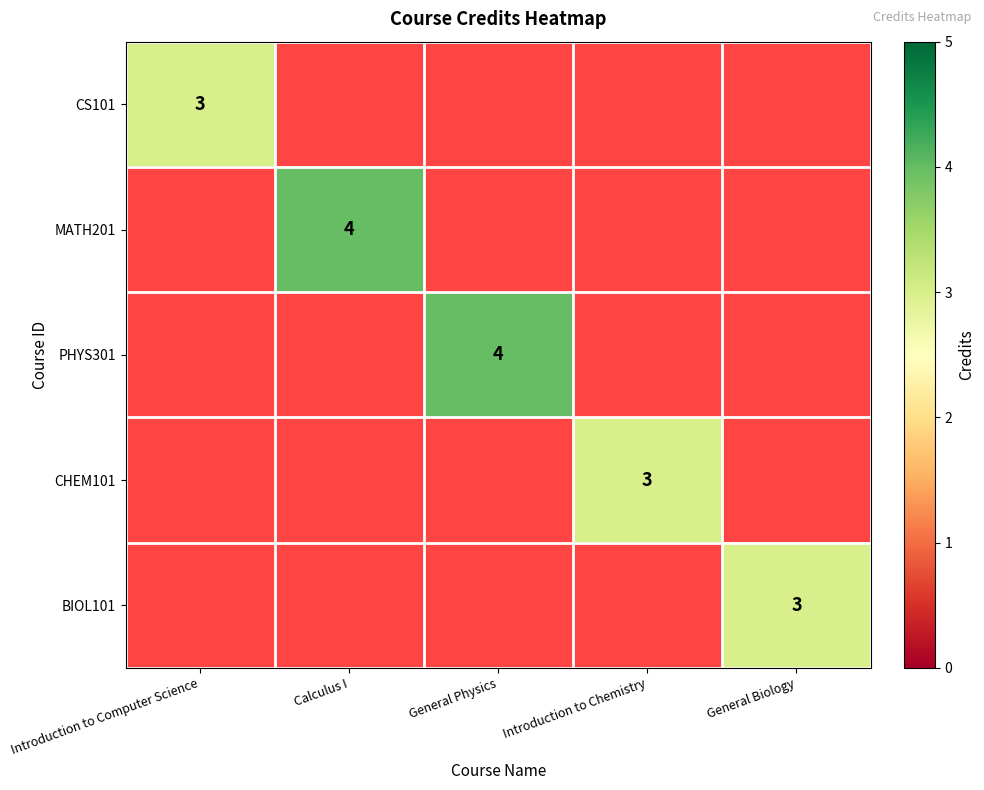

At how many categories does at least one series exceed 3?

2